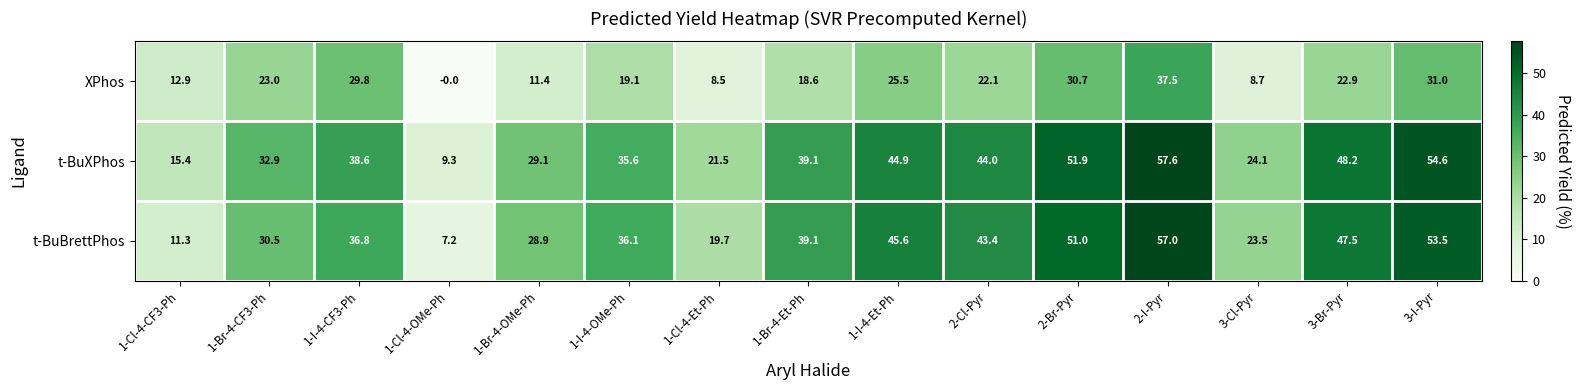

List the labels in order of XPhos value, largest first.

2-I-Pyr, 3-I-Pyr, 2-Br-Pyr, 1-I-4-CF3-Ph, 1-I-4-Et-Ph, 1-Br-4-CF3-Ph, 3-Br-Pyr, 2-Cl-Pyr, 1-I-4-OMe-Ph, 1-Br-4-Et-Ph, 1-Cl-4-CF3-Ph, 1-Br-4-OMe-Ph, 3-Cl-Pyr, 1-Cl-4-Et-Ph, 1-Cl-4-OMe-Ph